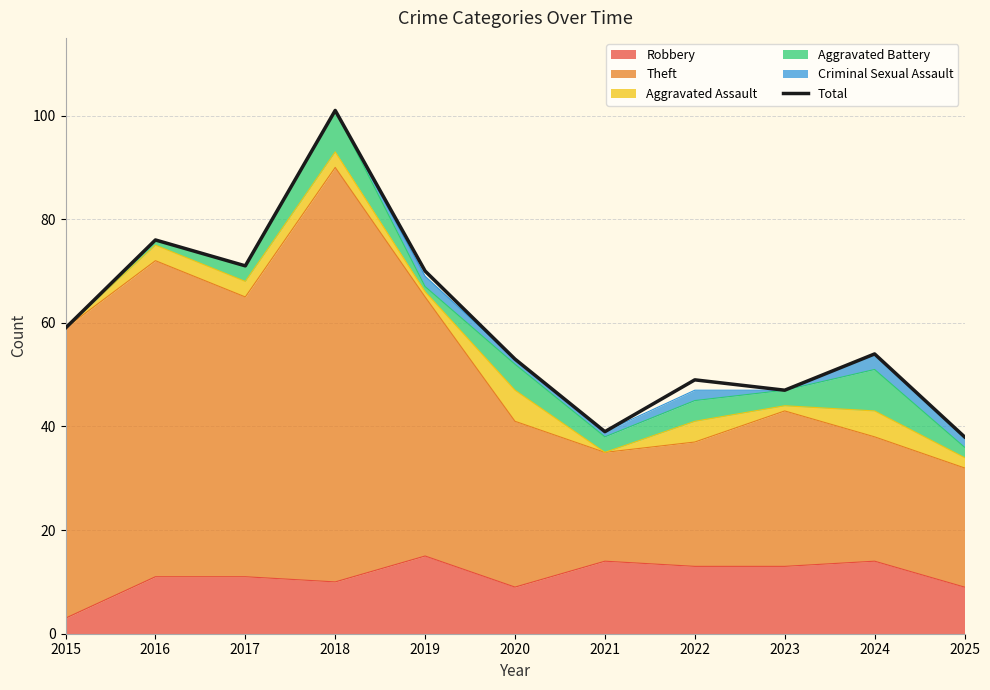

Which category has the lowest value across all series?

2025